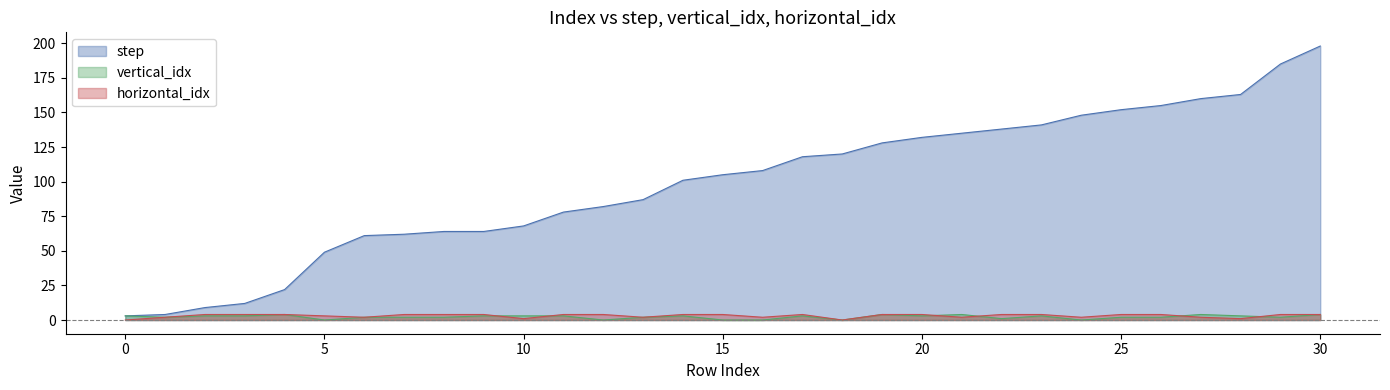

True or false: horizontal_idx has a value of 3 at 21.

False